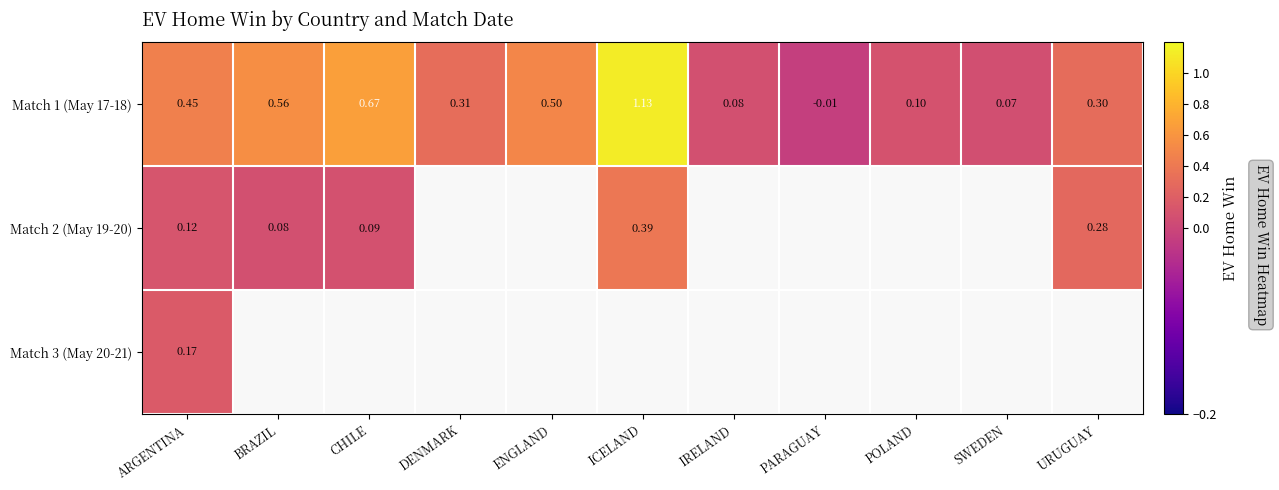

The Match 1 (May 17-18) series shows 0.4 at CHILE. True or false?

False